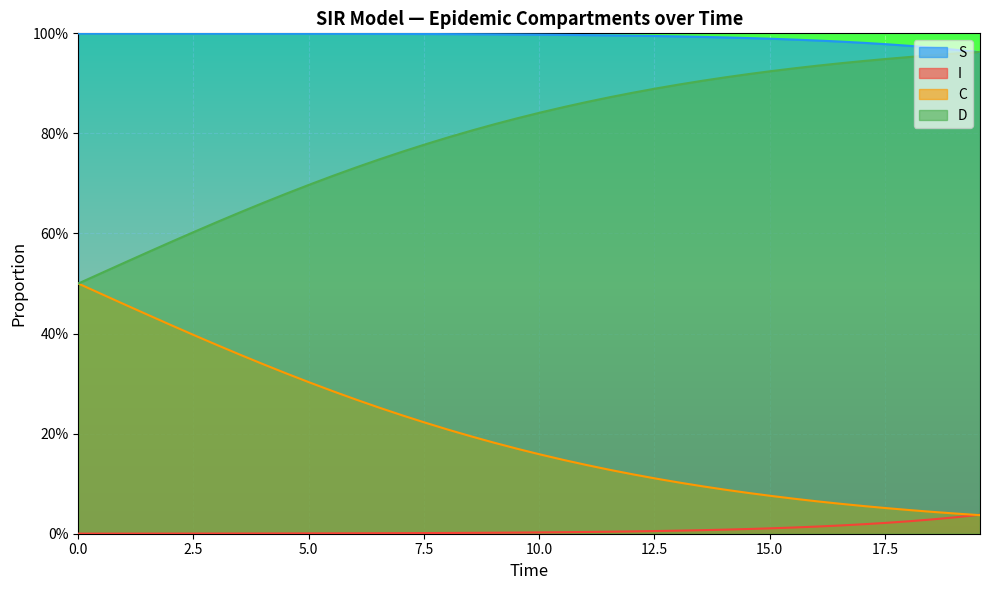

Reading right to left, what are all the values shown in this chart?

S: 1.0	1.0	1.0	1.0	1.0	1.0	1.0	1.0	1.0	1.0	1.0	1.0	1.0	1.0	1.0	1.0	1.0	1.0	1.0	1.0	1.0	1.0	1.0	1.0	1.0	1.0	1.0	1.0	1.0	1.0	1.0	1.0	1.0	1.0	1.0	1.0	1.0	1.0	1.0	1.0
I: 0.0	0.0	0.0	0.0	0.0	0.0	0.0	0.0	0.0	0.0	0.0	0.0	0.0	0.0	0.0	0.0	0.0	0.0	0.0	0.0	0.0	0.0	0.0	0.0	0.0	0.0	0.0	0.0	0.0	0.0	0.0	0.0	0.0	0.0	0.0	0.0	0.0	0.0	0.0	0.0
C: 0.0	0.0	0.0	0.0	0.1	0.1	0.1	0.1	0.1	0.1	0.1	0.1	0.1	0.1	0.1	0.1	0.1	0.1	0.1	0.2	0.2	0.2	0.2	0.2	0.2	0.2	0.3	0.3	0.3	0.3	0.3	0.3	0.4	0.4	0.4	0.4	0.4	0.5	0.5	0.5
D: 1.0	1.0	1.0	1.0	0.9	0.9	0.9	0.9	0.9	0.9	0.9	0.9	0.9	0.9	0.9	0.9	0.9	0.9	0.9	0.8	0.8	0.8	0.8	0.8	0.8	0.8	0.7	0.7	0.7	0.7	0.7	0.7	0.6	0.6	0.6	0.6	0.6	0.5	0.5	0.5